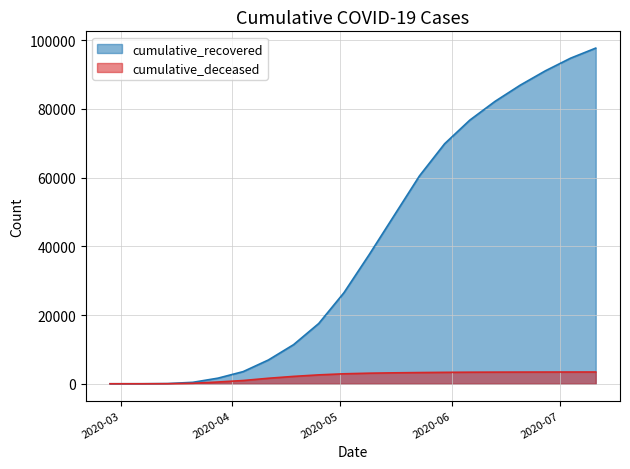

Reading left to right, extract all data points from this chart.

cumulative_recovered: 3	10	63	424	1636	3542	6922	11381	17539	26491	37542	49022	60498	69861	76733	82184	86900	91079	94756	97688
cumulative_deceased: 0	1	20	140	517	950	1604	2149	2591	2906	3082	3187	3264	3329	3371	3391	3406	3416	3424	3430